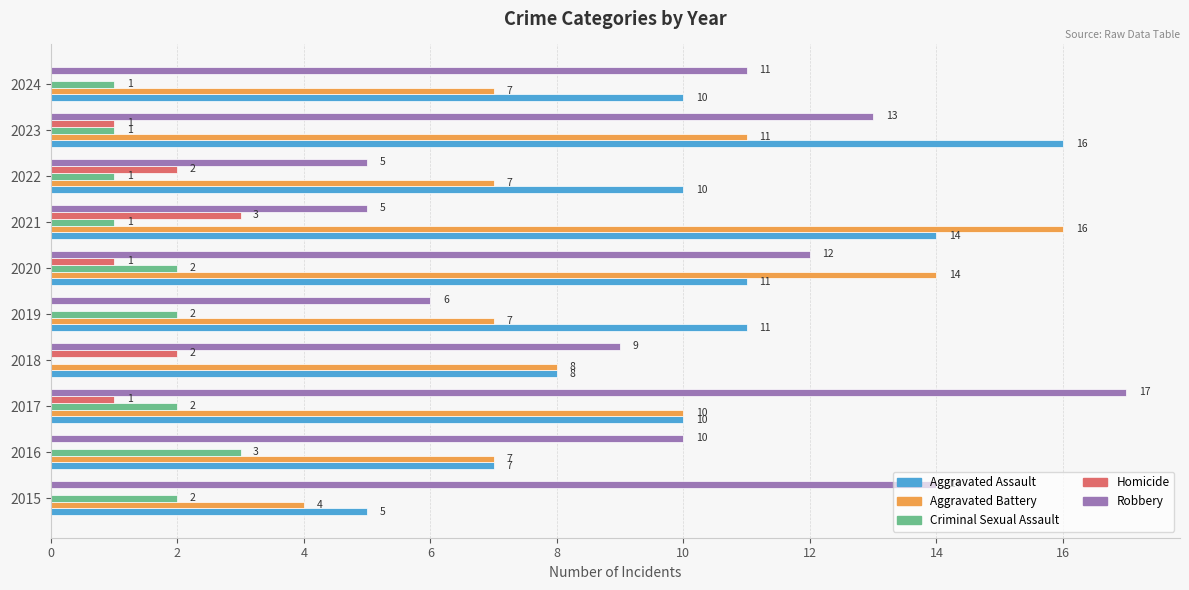

At which category does the chart reach its peak across all series?

2017